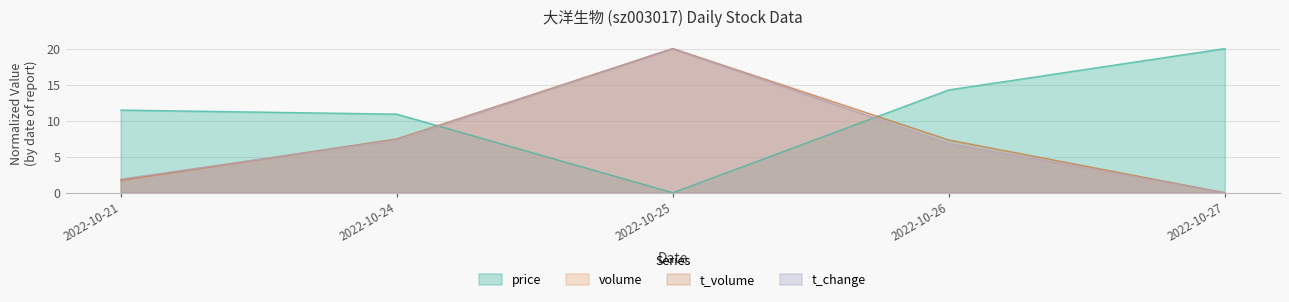

Which series has the largest total across all categories?

price